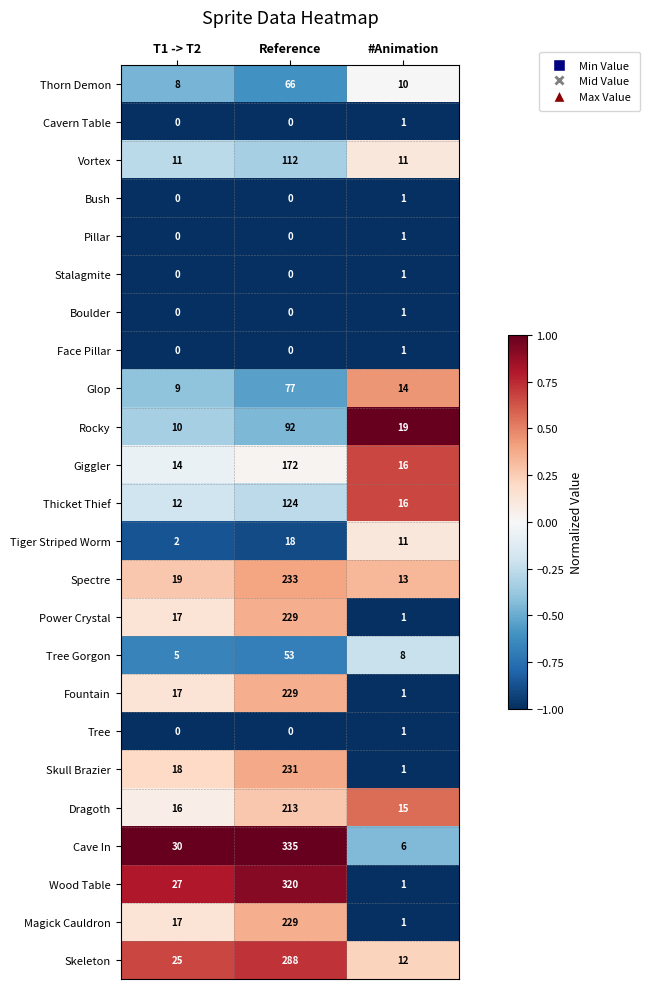

The Cavern Table series shows 1 at #Animation. True or false?

True